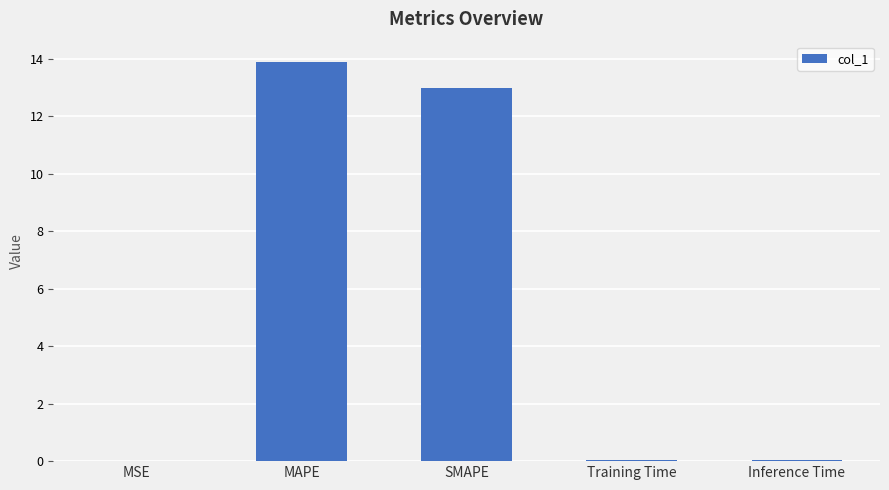

Is it true that the value at Training Time is 0.0?

True